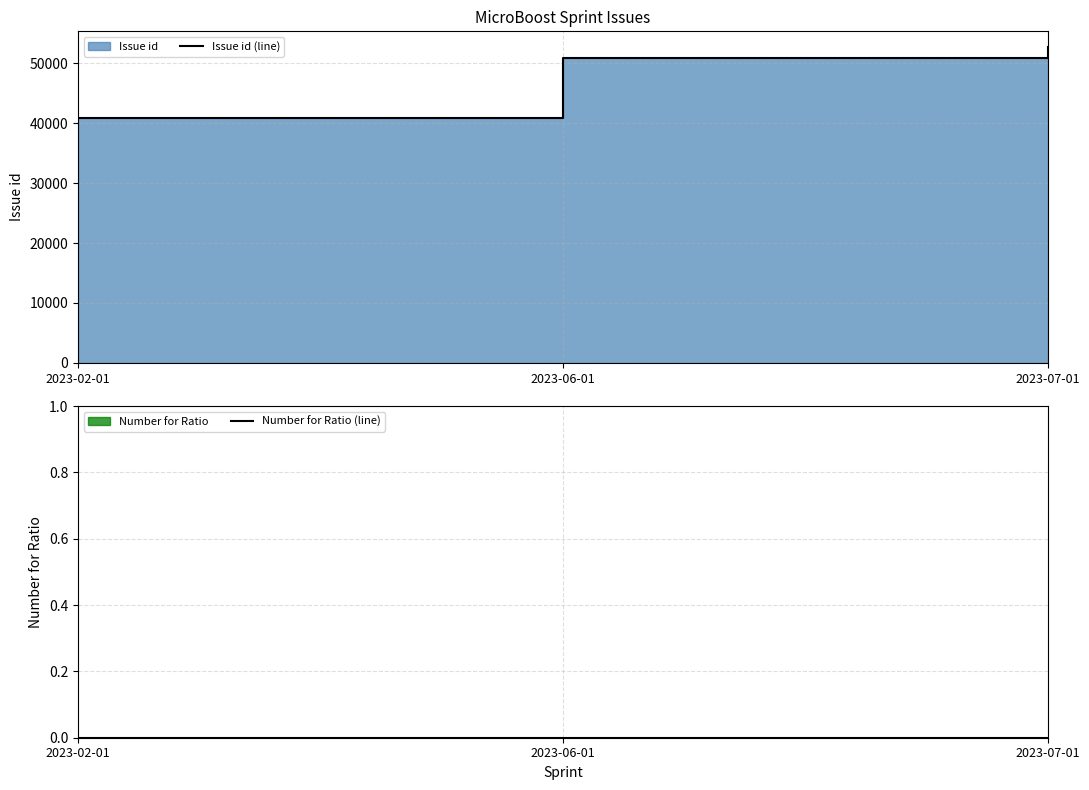

Rank the series by their average value, from lowest to highest.

Number for Ratio (line), Issue id (line)